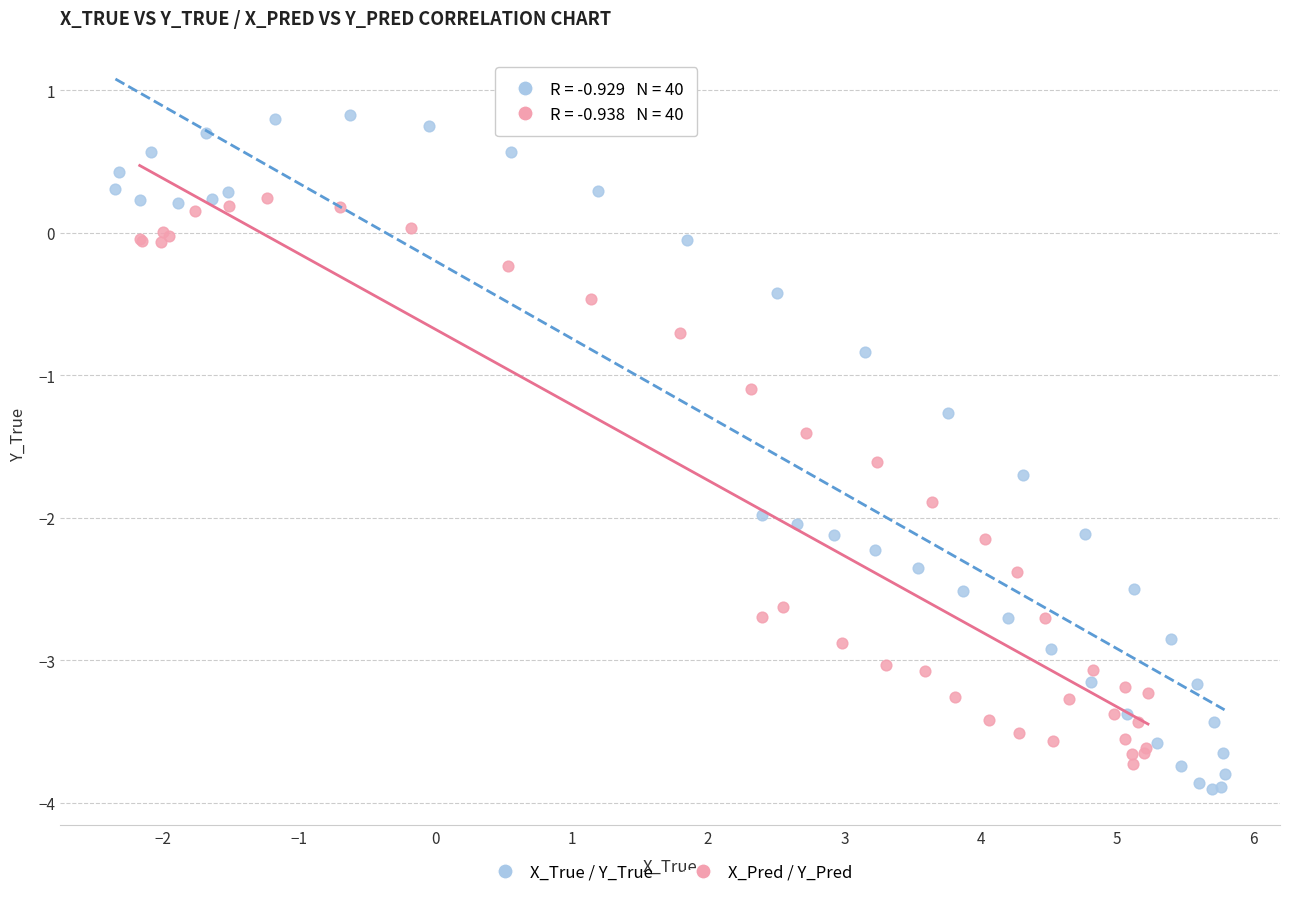

Which series contains the highest Y value?

X_True / Y_True